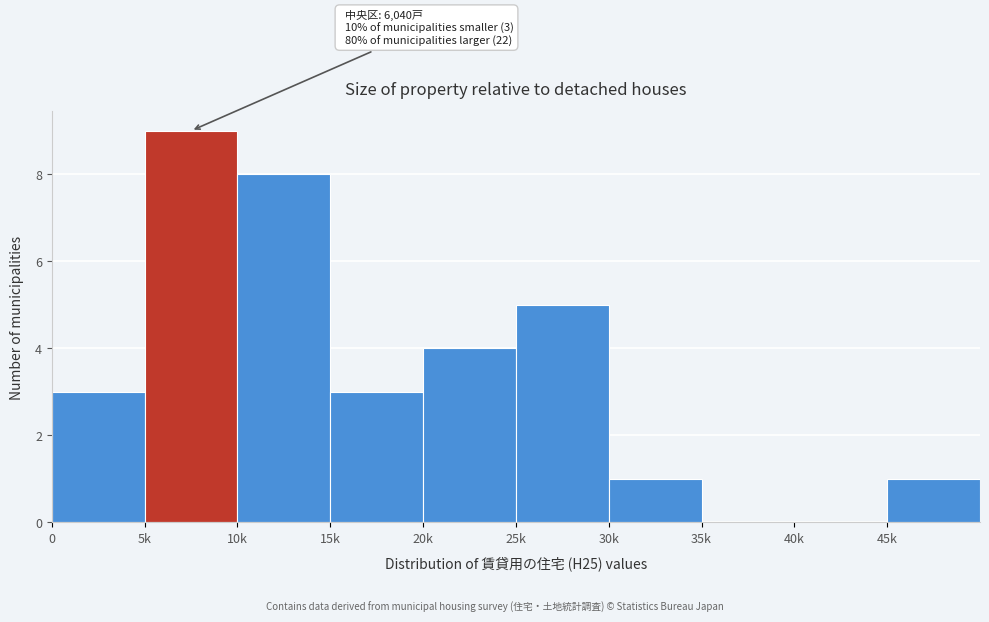

Reading right to left, list all the values displayed in this chart.

45k=1	40k=0	35k=0	30k=1	25k=5	20k=4	15k=3	10k=8	5k=9	0=3